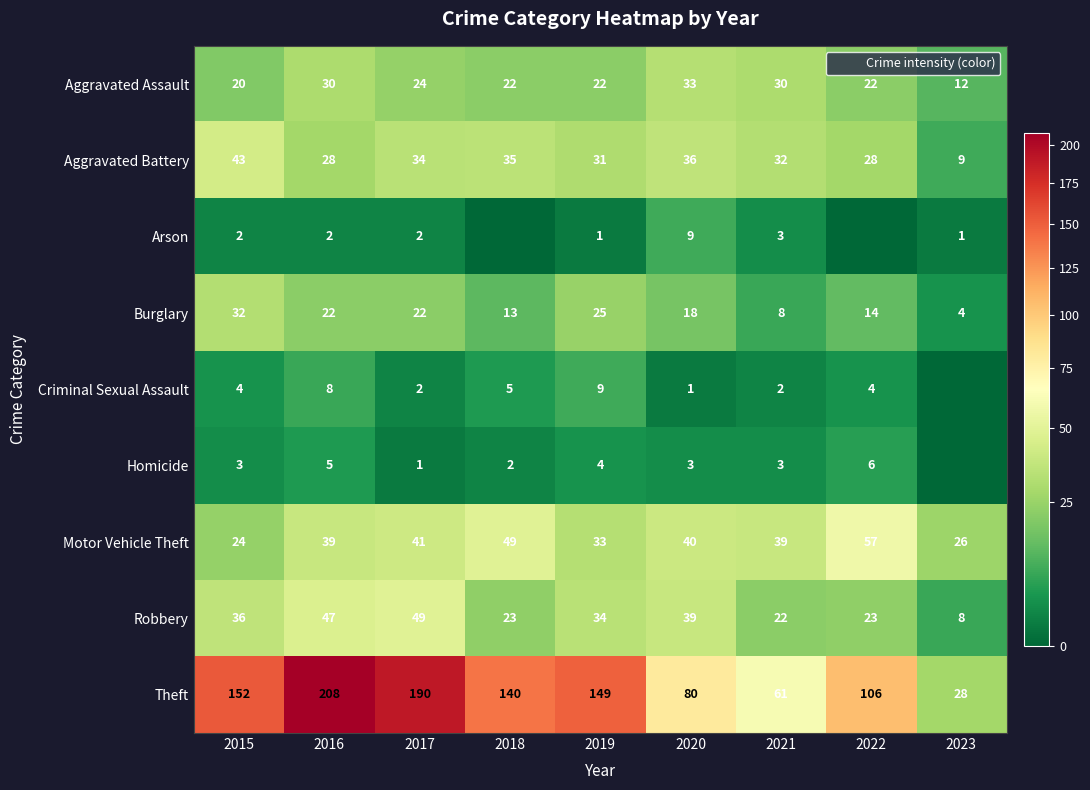

What is the minimum value for Theft?

28